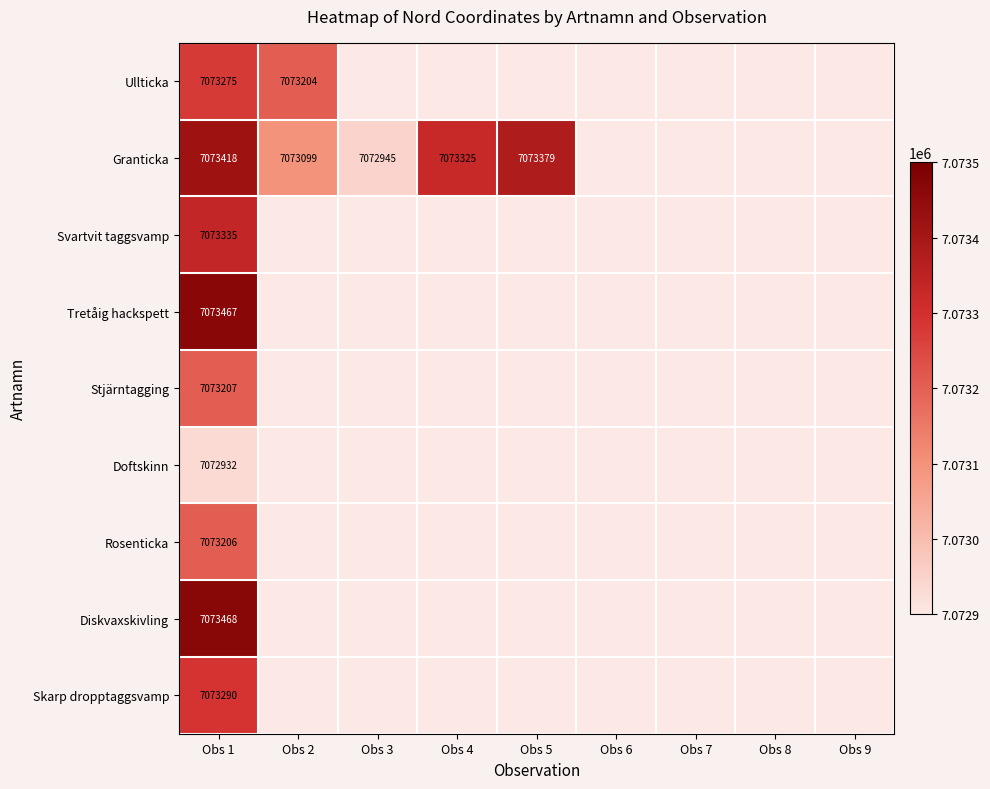

What is the total value across all series at Obs 1?

63659598